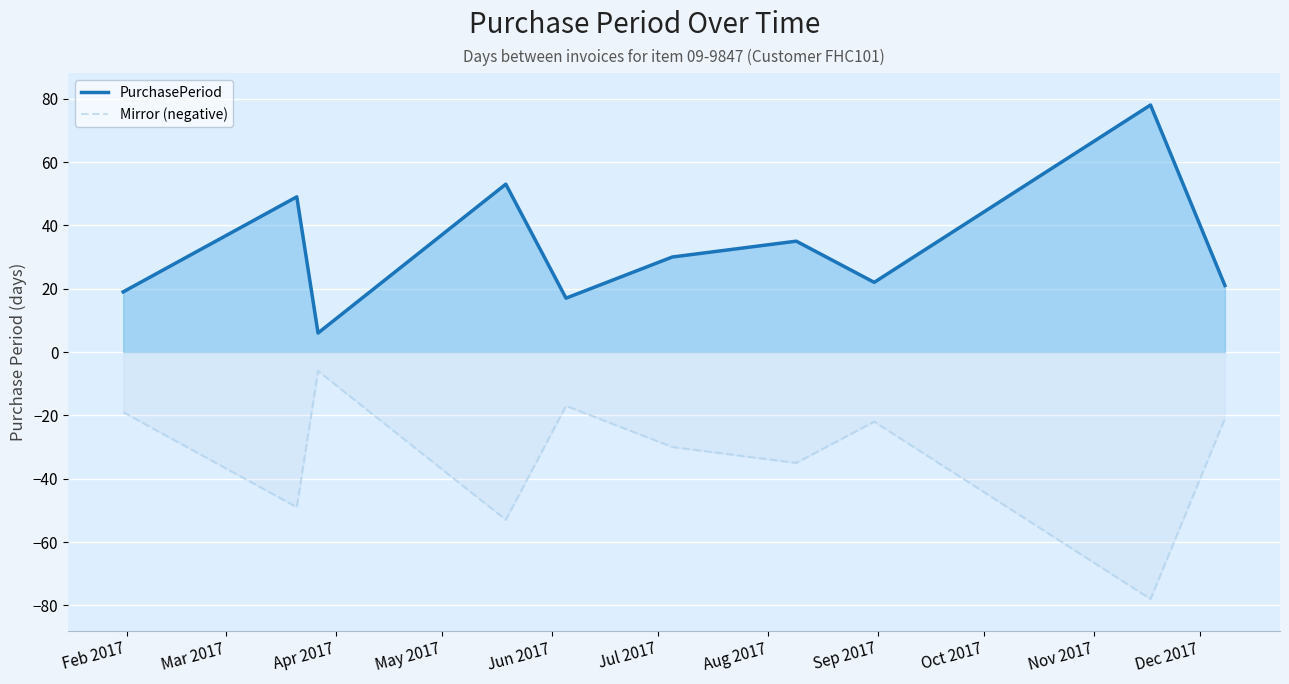

True or false: PurchasePeriod and Mirror (negative) cross at least once.

False